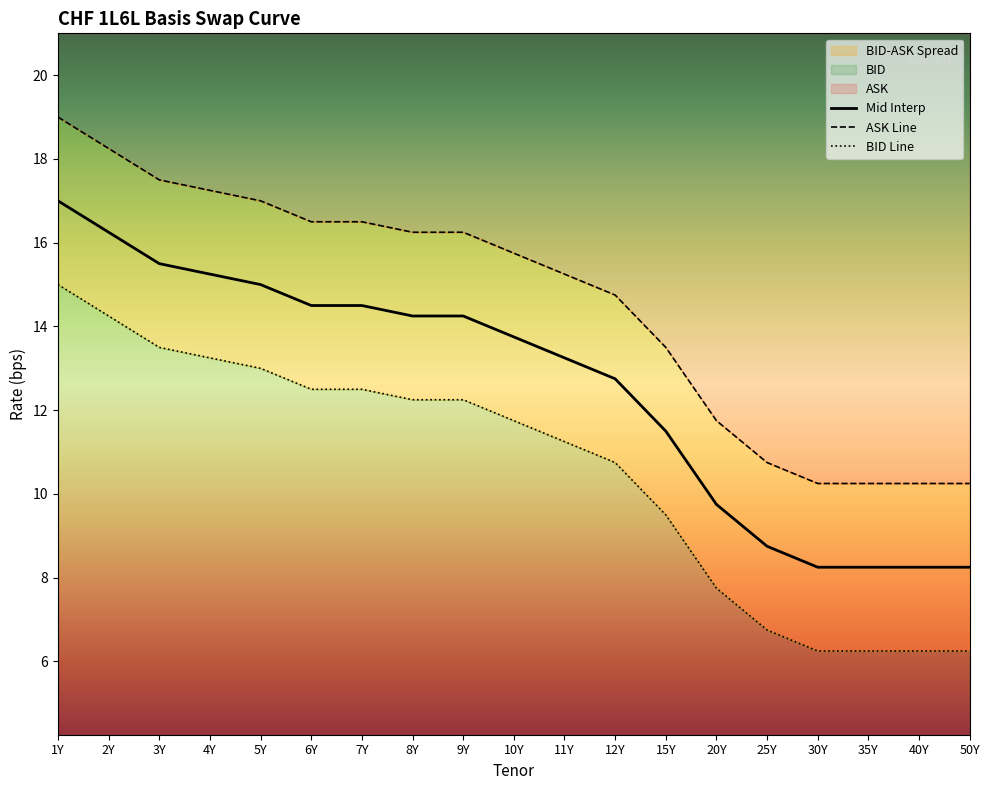

What is the difference between the BID values at 15Y and 12Y?

1.2